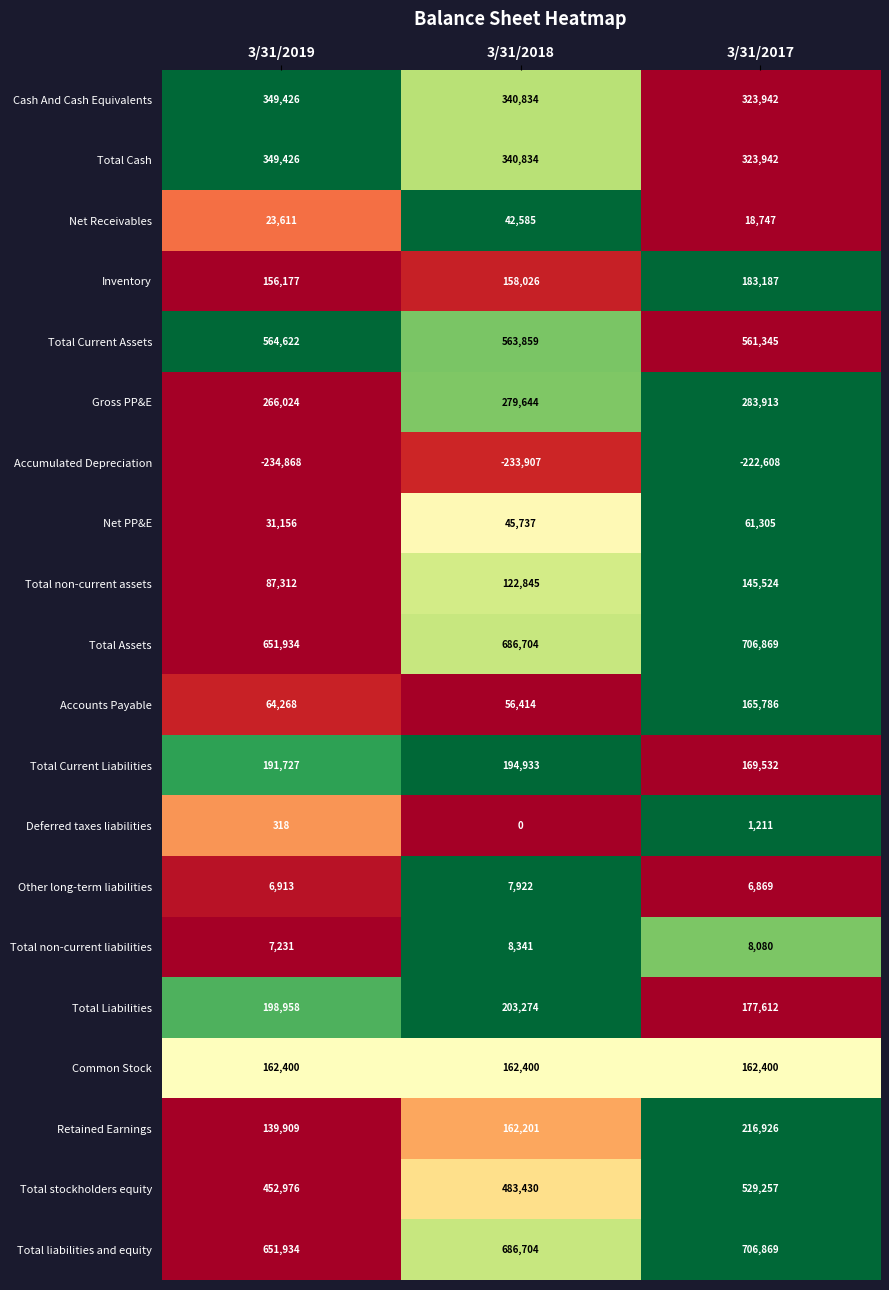

What is the approximate value of Other long-term liabilities at 3/31/2019, to the nearest 10?

6910